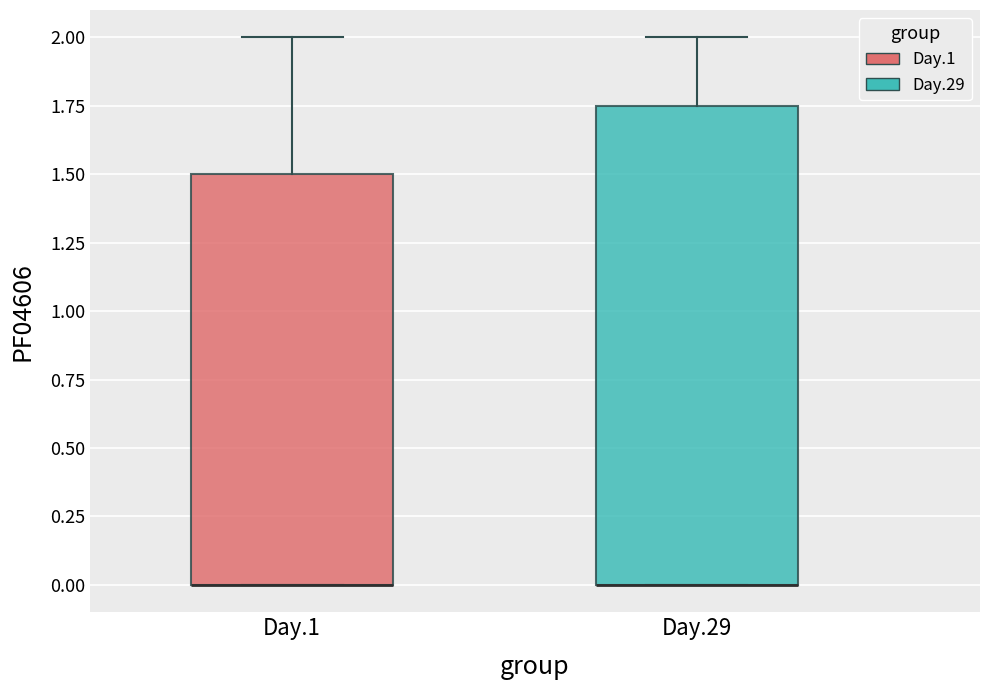

Reading left to right, transcribe this box plot: for each box, give where its median line is, the range the box spans, and where its two whiskers end, as read against the y-axis. The values are not printed on the chart, so give them approximately, as read against the axis.

Day.1: median 0.00 (drawn on the box's lower edge), box 0.00 to 1.50, whiskers 0.00 to 2.00
Day.29: median 0.00 (drawn on the box's lower edge), box 0.00 to 1.75, whiskers 0.00 to 2.00